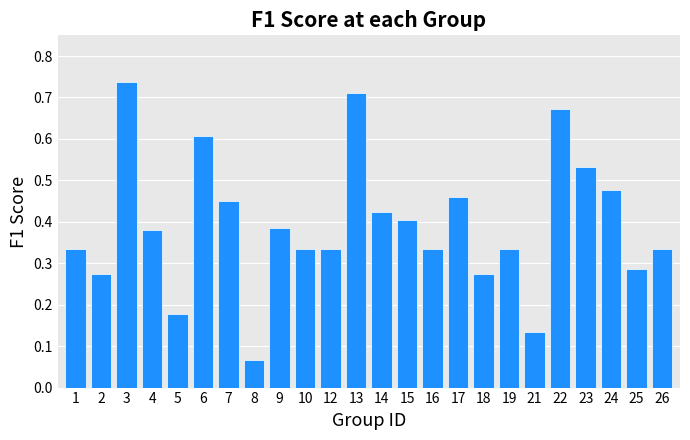

What is the change in value from 3 to 9?

-0.4